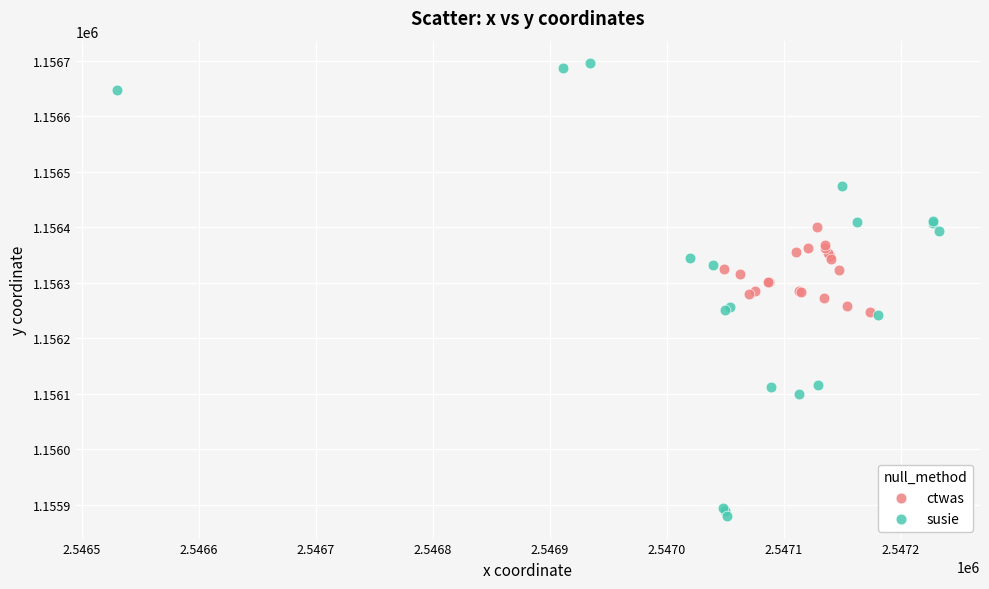

Which series reaches the maximum Y coordinate?

susie